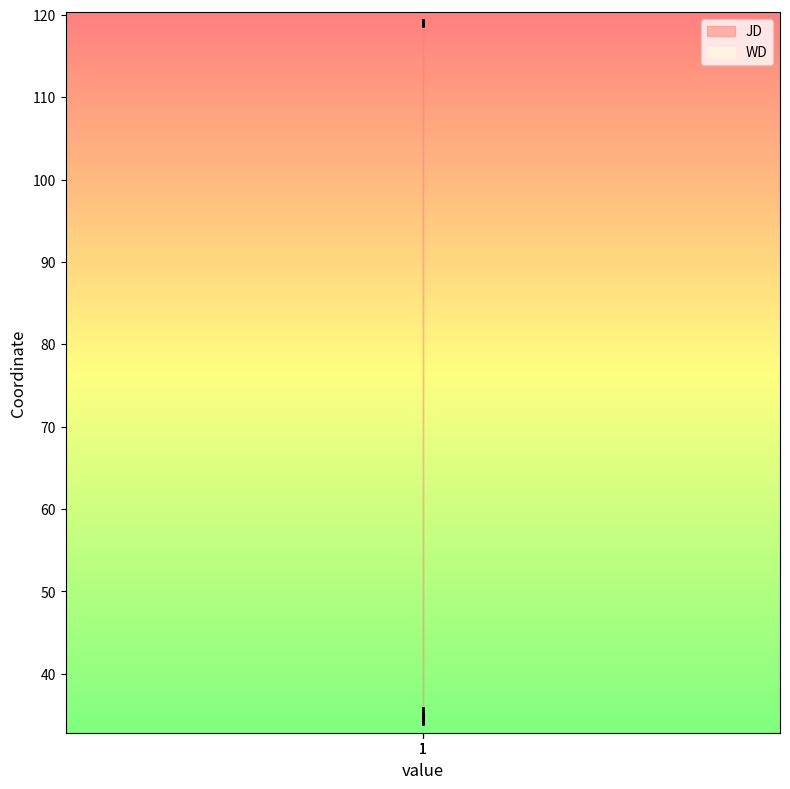

Reading right to left, what are all the values shown in this chart?

JD: 118.9	118.6	119.3
WD: 35.9	33.8	35.2